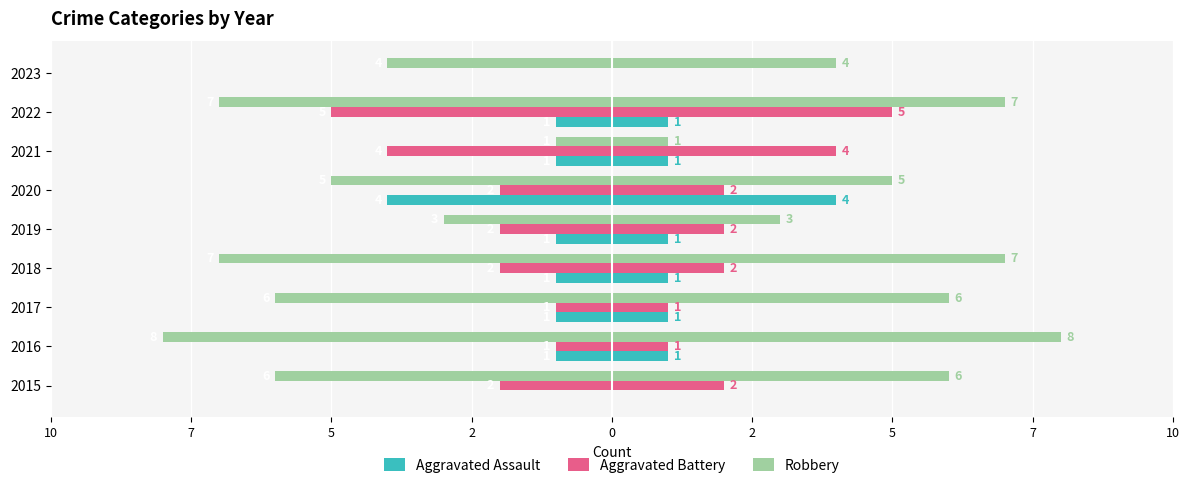

What is the label of the 2nd bar from the right?

7